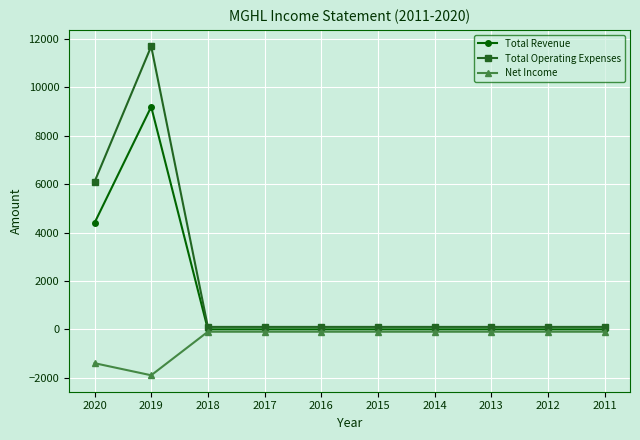

What is the value of the Total Operating Expenses point at the 3rd from the left?

100